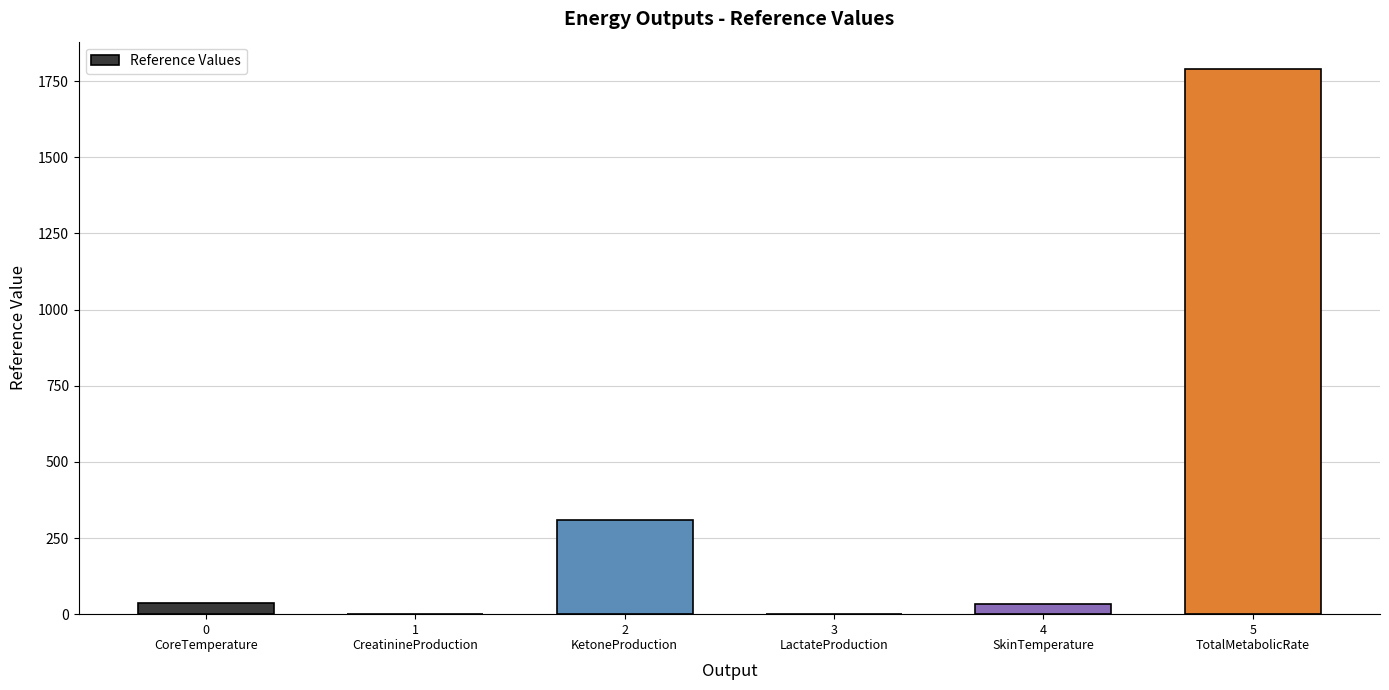

What is the change in value from 3
LactateProduction to 4
SkinTemperature?

+31.7